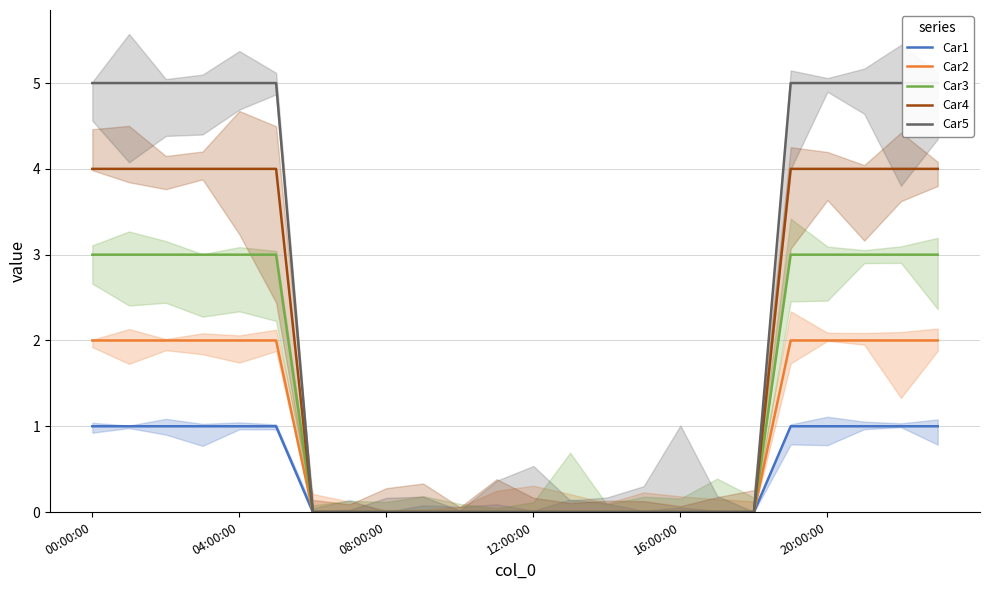

At 18, list the series in order from smallest to largest.

Car1, Car2, Car3, Car4, Car5